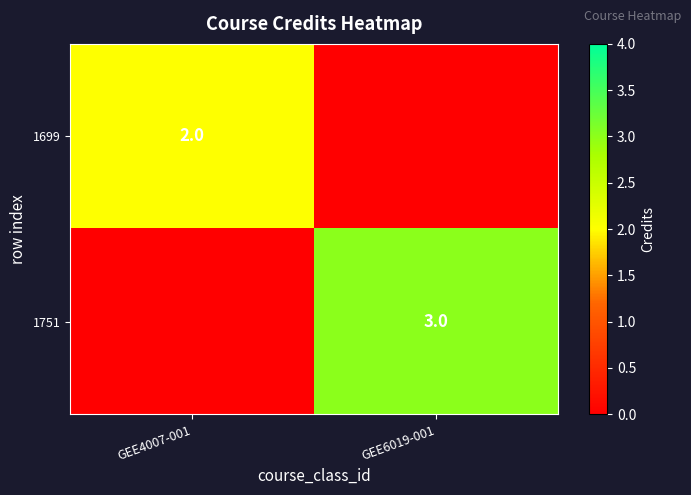

How many distinct data groups are displayed?

2